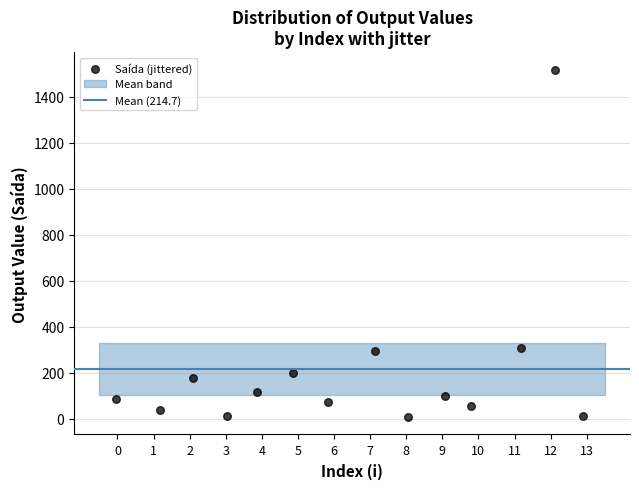

What is the range of Y values (max minus min)?

1511.1